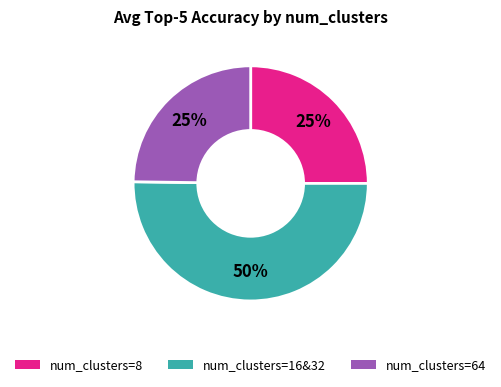

To the nearest percent, what is the average slice percentage?

33%